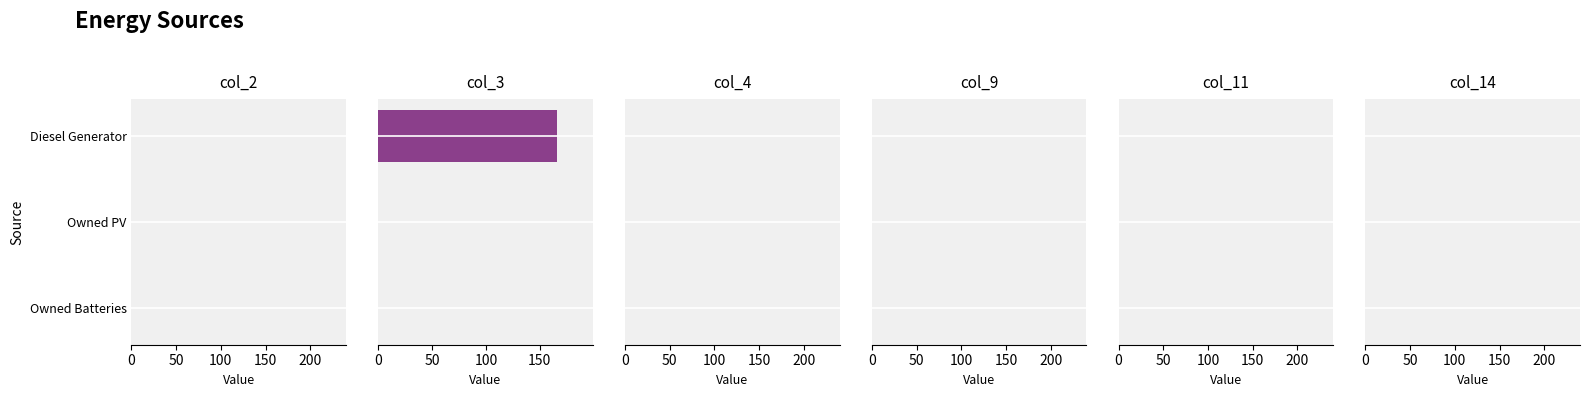

What is the sum of all values?

166.0